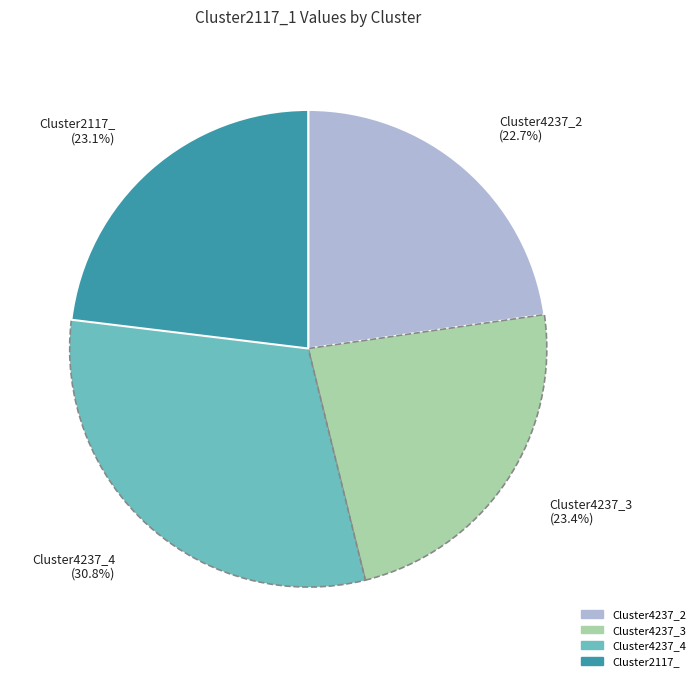

Do Cluster2117_ and Cluster4237_4 together represent more than half of the pie?

Yes